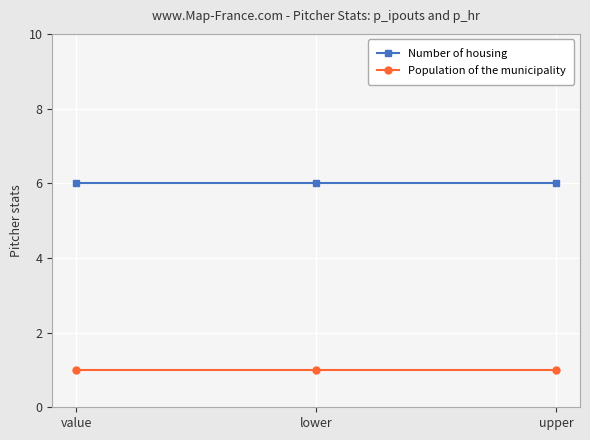

Reading left to right, extract all data points from this chart.

Number of housing: value=6	lower=6	upper=6
Population of the municipality: value=1	lower=1	upper=1